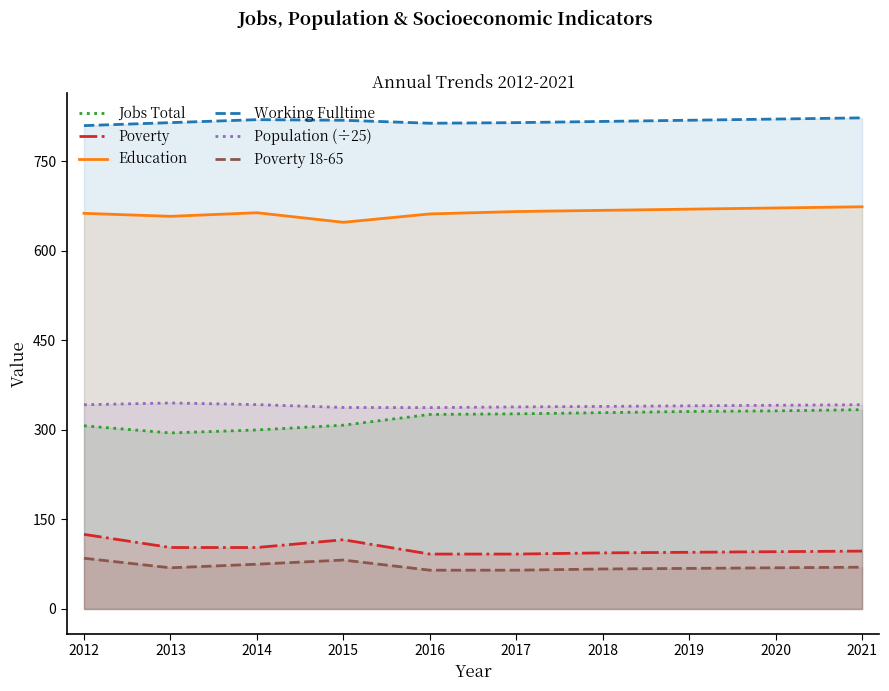

What is the average value of the Poverty 18-65 series?

71.5